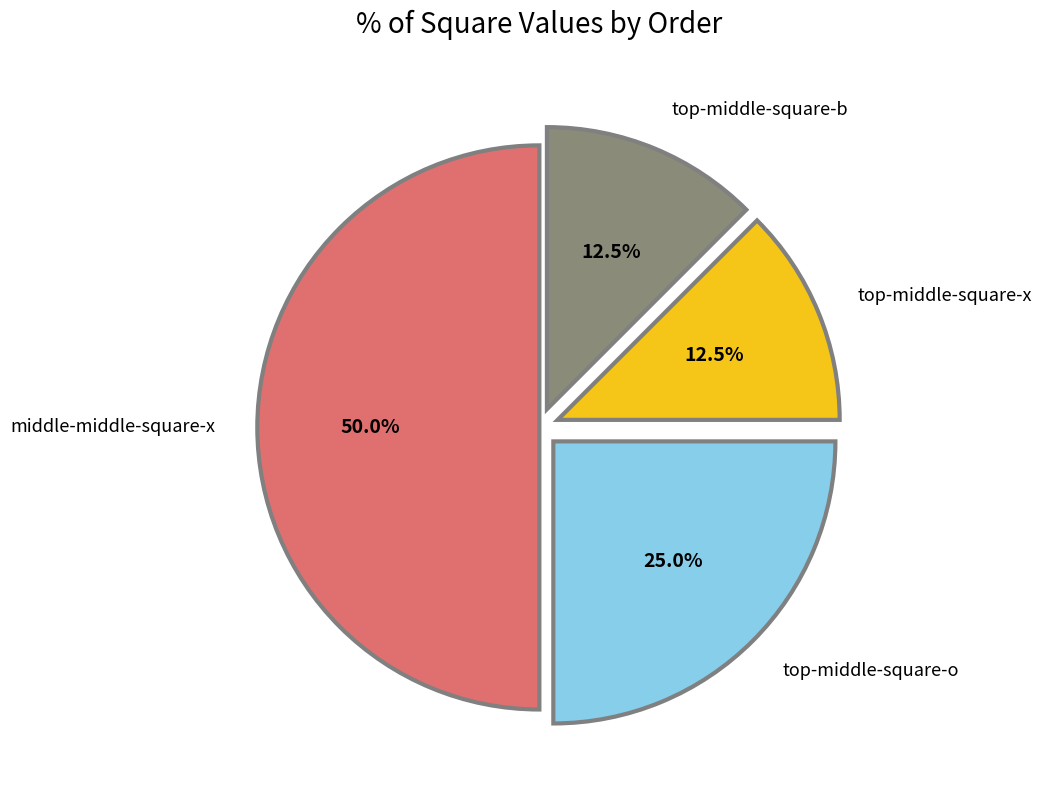

What is the largest slice in the pie chart?

middle-middle-square-x